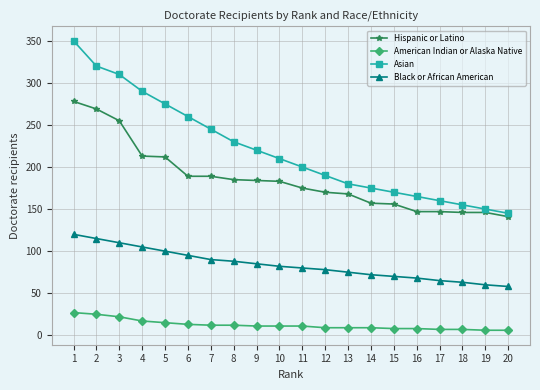

At which label does Asian reach its minimum?

20